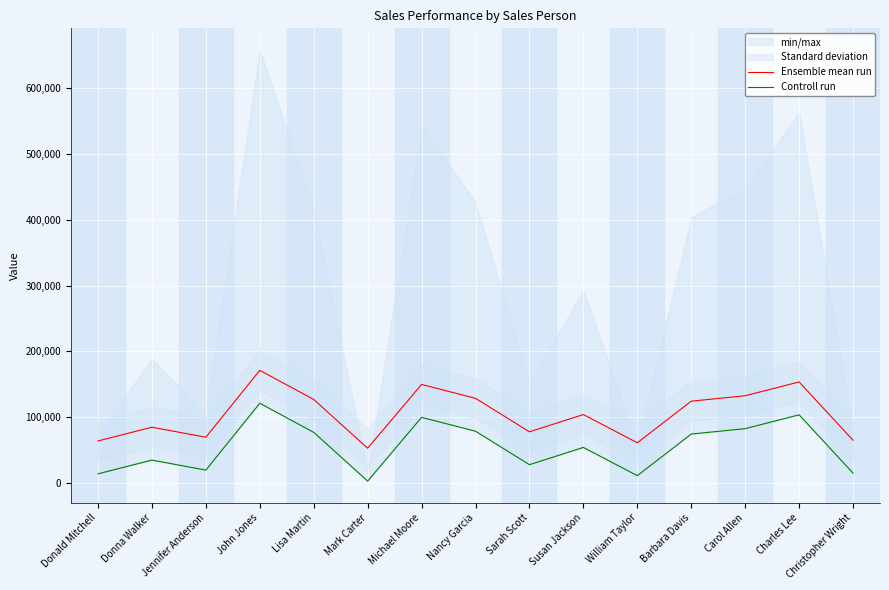

True or false: Controll run has a value of 36456.9 at Sarah Scott.

False